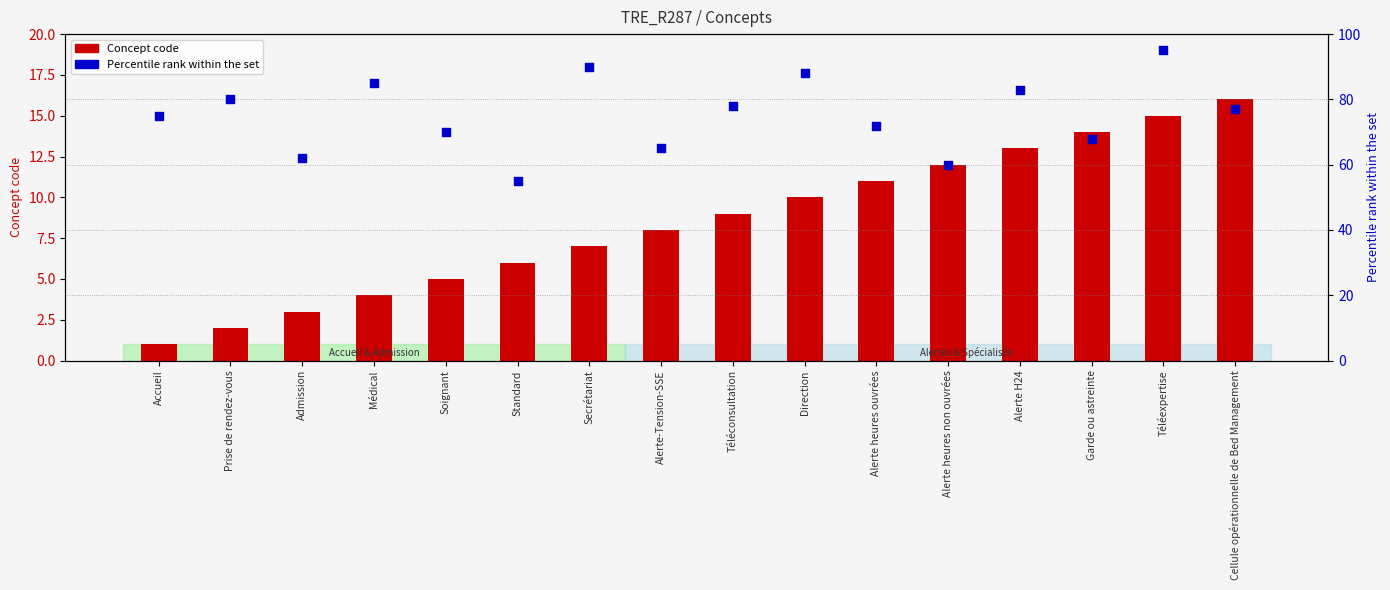

Is the value of Concept code at Standard greater than the value of Percentile rank at Alerte heures ouvrées?

No